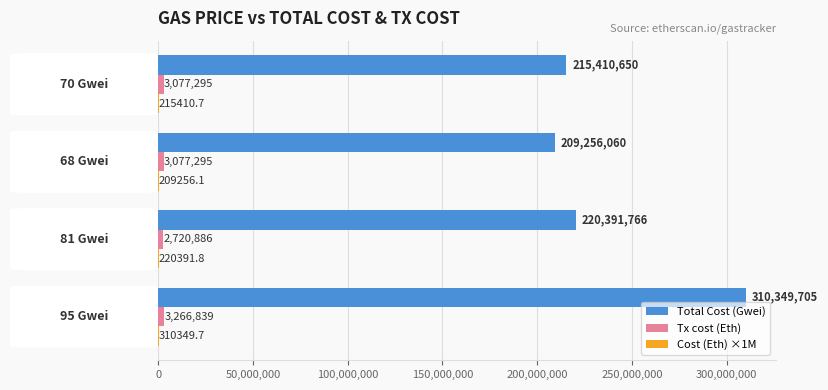

Which series has the largest total across all categories?

Total Cost (Gwei)